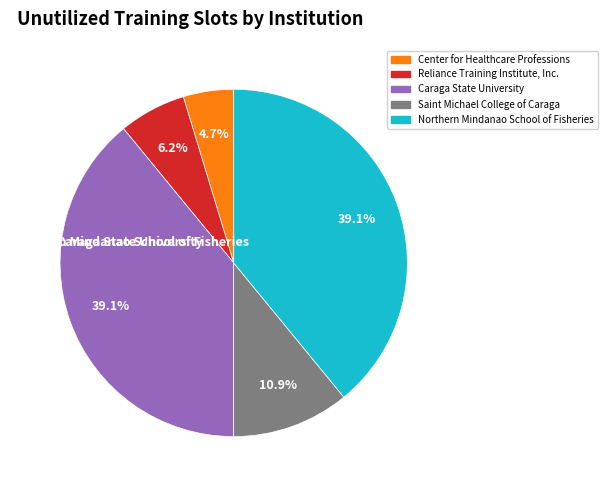

Is there any slice that represents more than half of the pie?

No